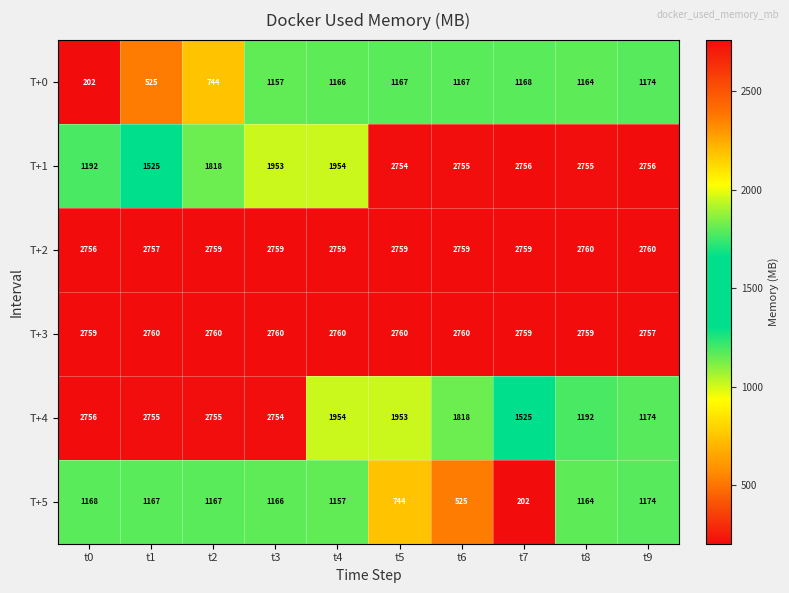

At which label does T+0 reach its peak?

t9